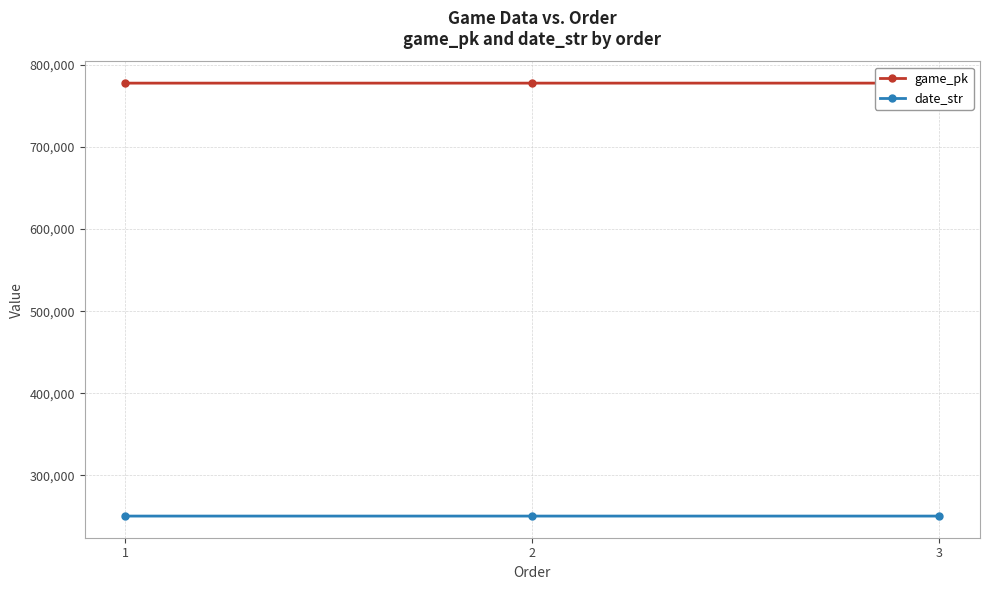

Between 2 and 3, which is larger?

3